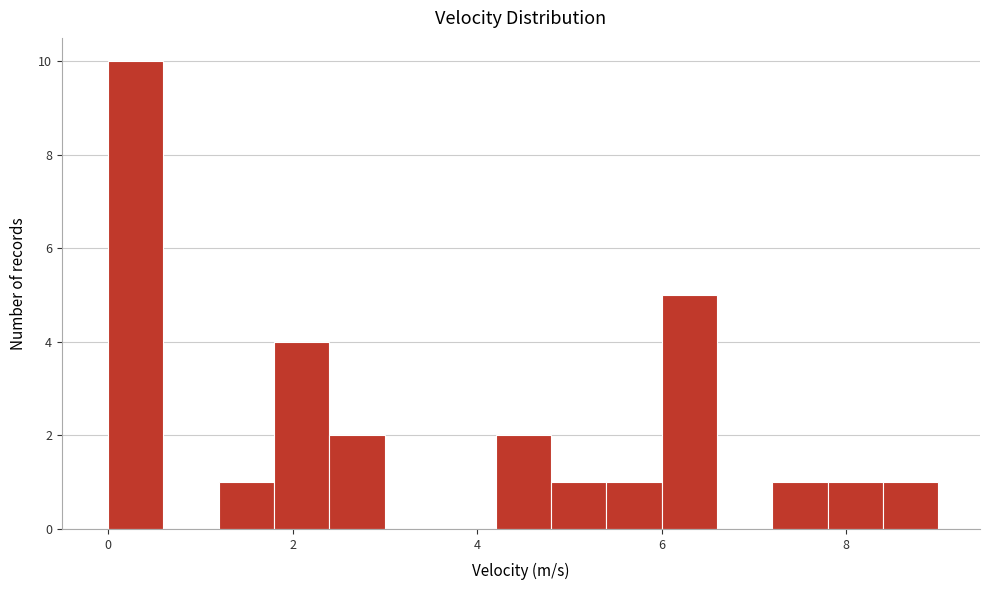

Around what value on the x-axis is the tallest bar? Give the approximate position of its centre, as read against the axis.

0.4